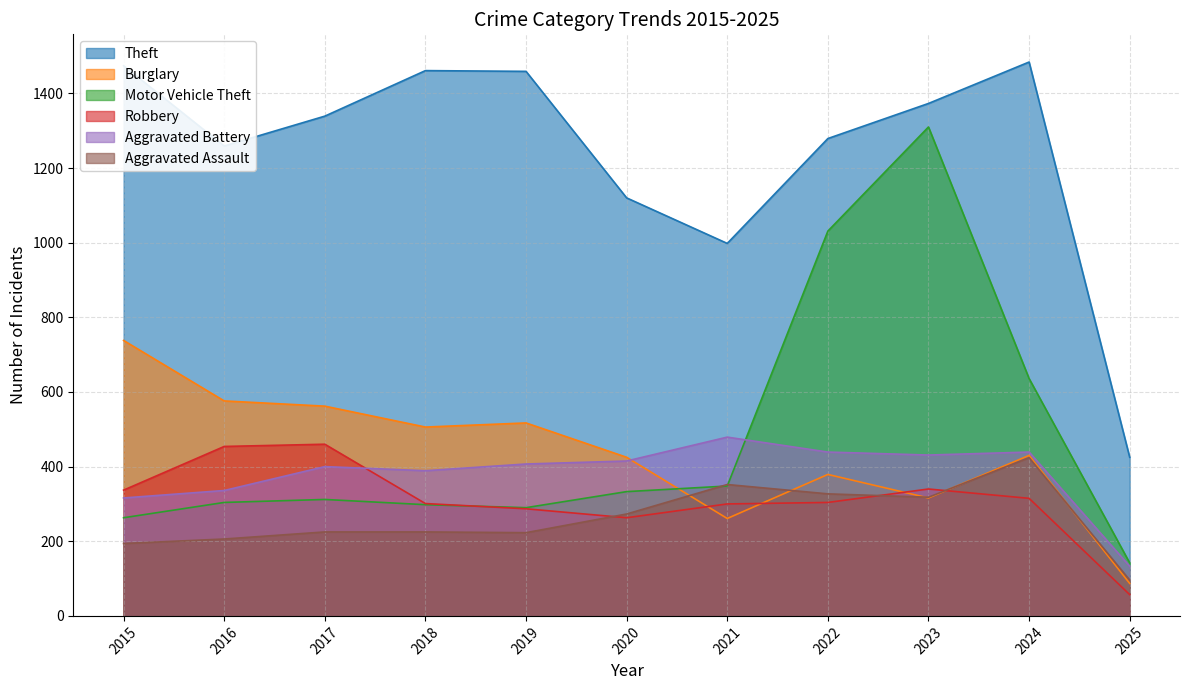

The value of Robbery at 2019 is 287. True or false?

True